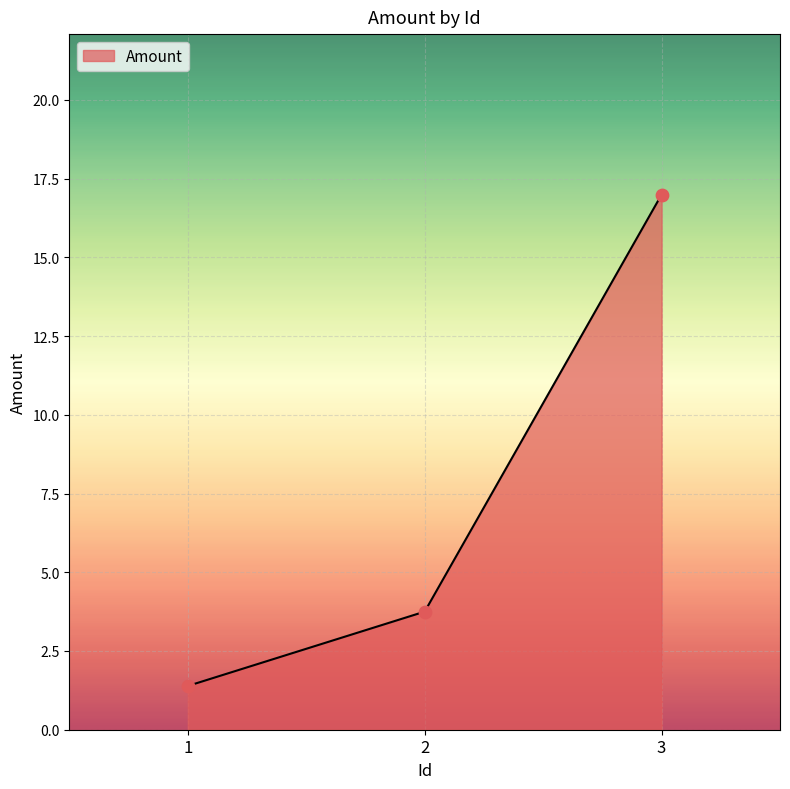

Between 3 and 2, which is larger?

3